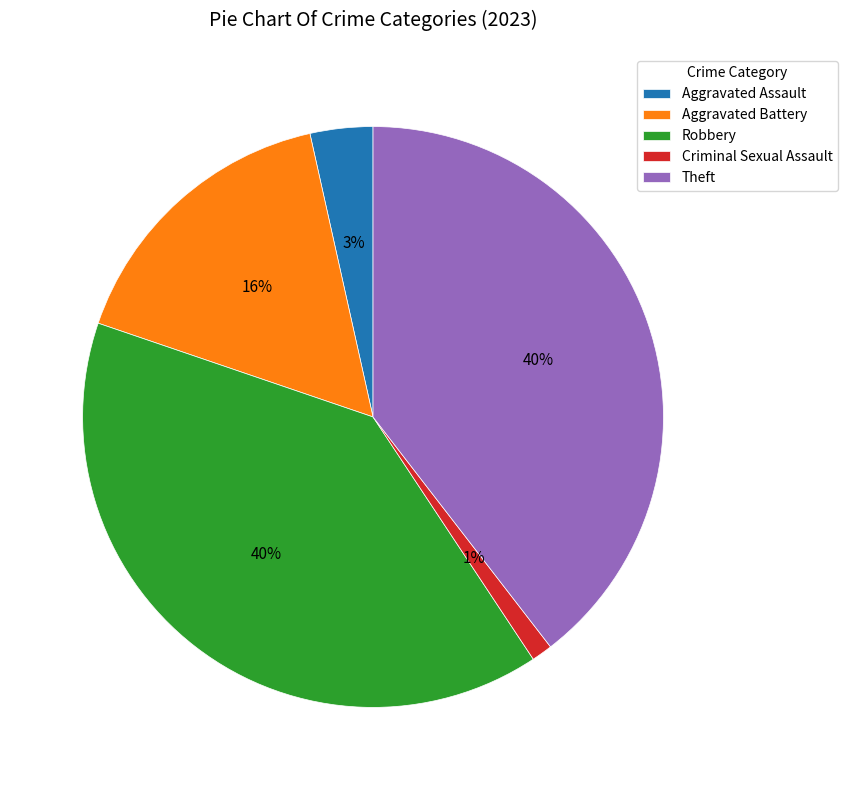

Which category has the smallest portion of the pie?

Criminal Sexual Assault